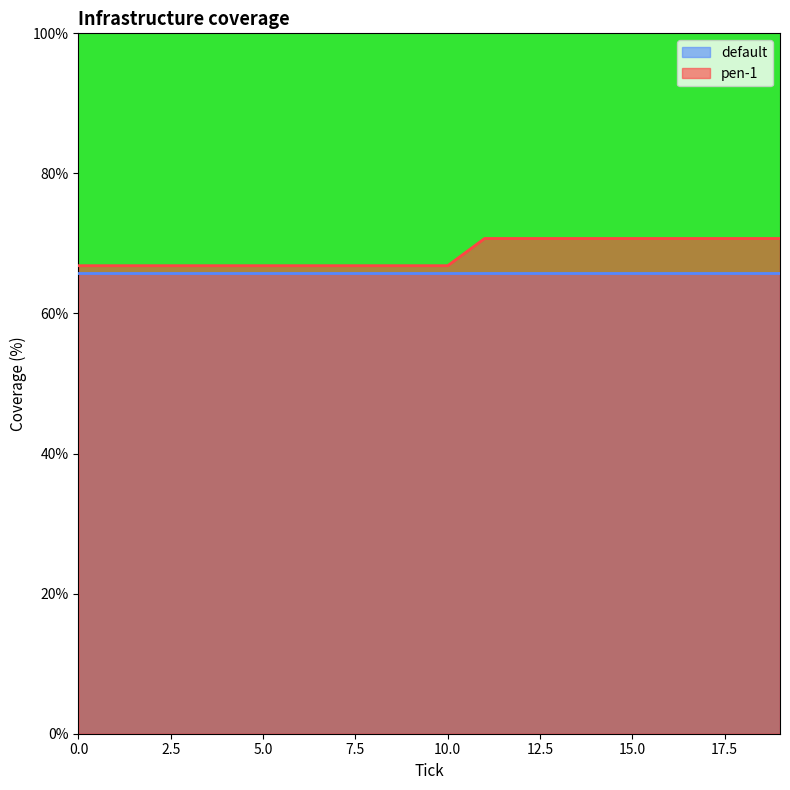

Reading right to left, list all the values displayed in this chart.

70.7	70.7	70.7	70.7	70.7	70.7	70.7	70.7	70.7	66.8	66.8	66.8	66.8	66.8	66.8	66.8	66.8	66.8	66.8	66.8